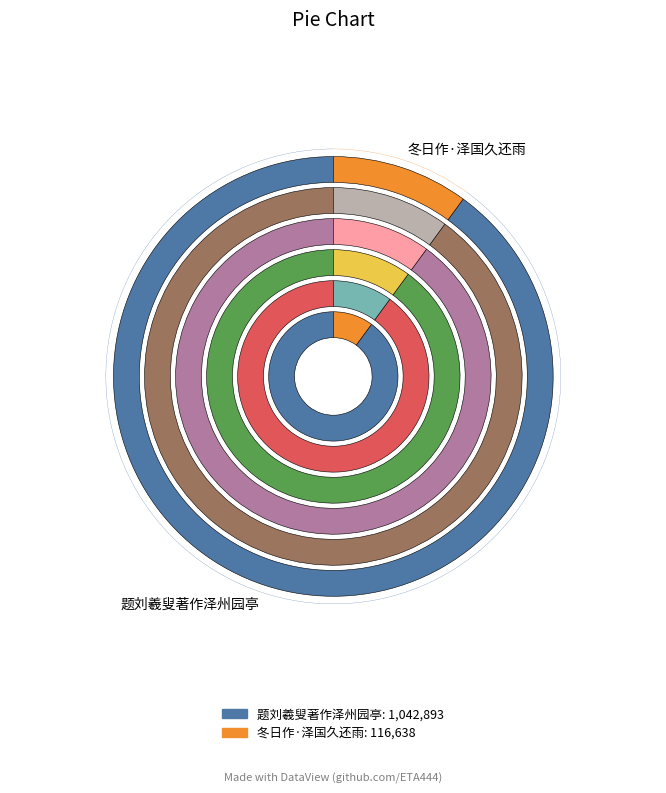

To the nearest percent, what is the difference between the largest and smallest slice percentages?

80%